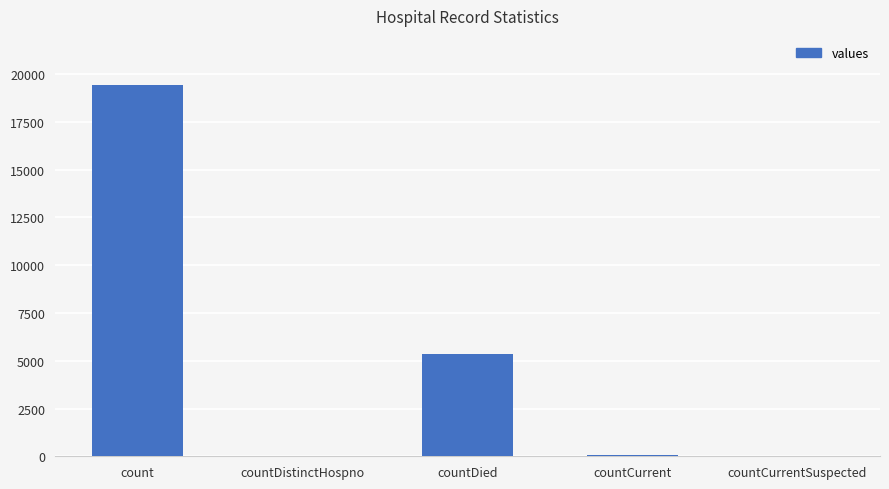

Count the number of categories in the chart.

5